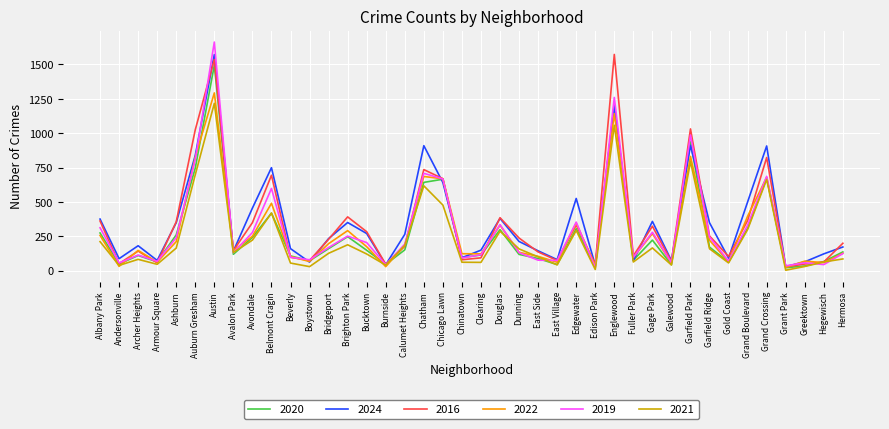

At which category is the sum across all series the highest?

Austin